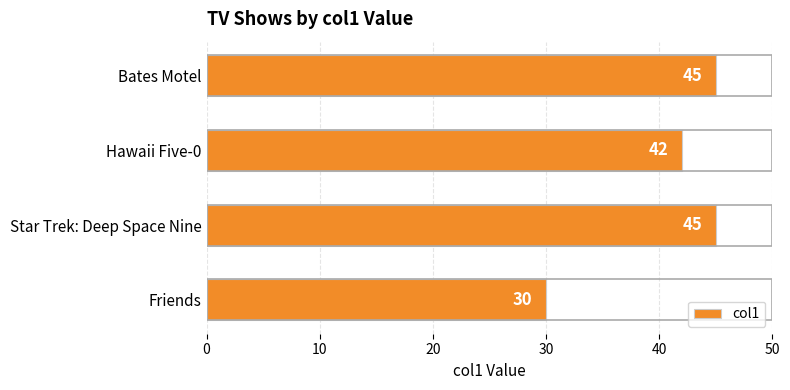

Count the values in the range 42 to 45.

3